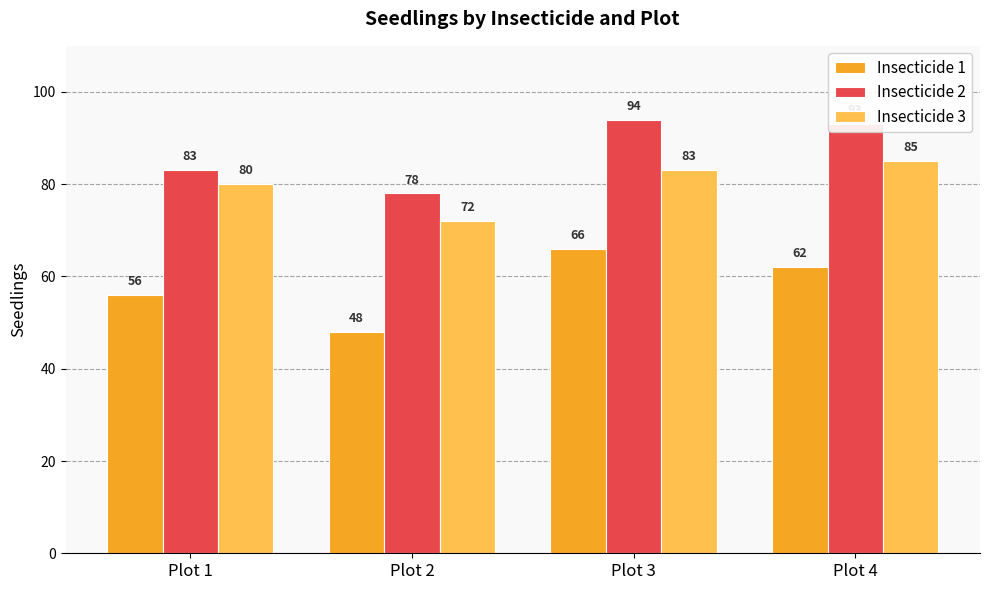

What is the value of the Insecticide 3 bar at the 3rd from the left?

83